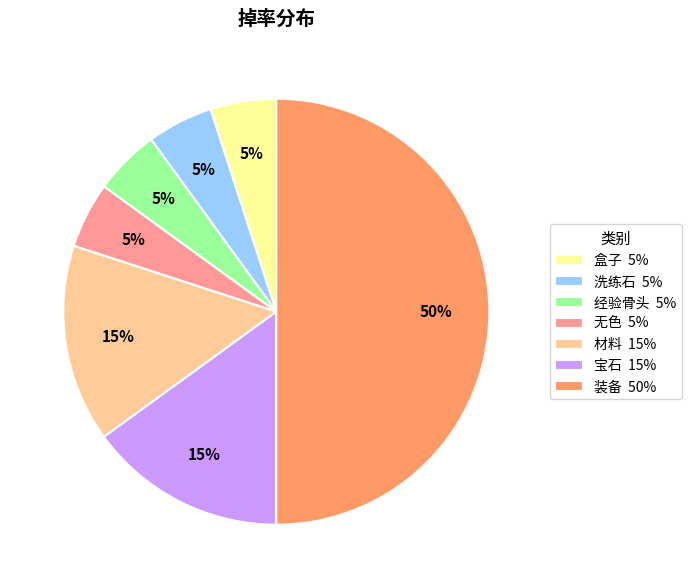

To the nearest percent, what portion does 装备 represent?

50%